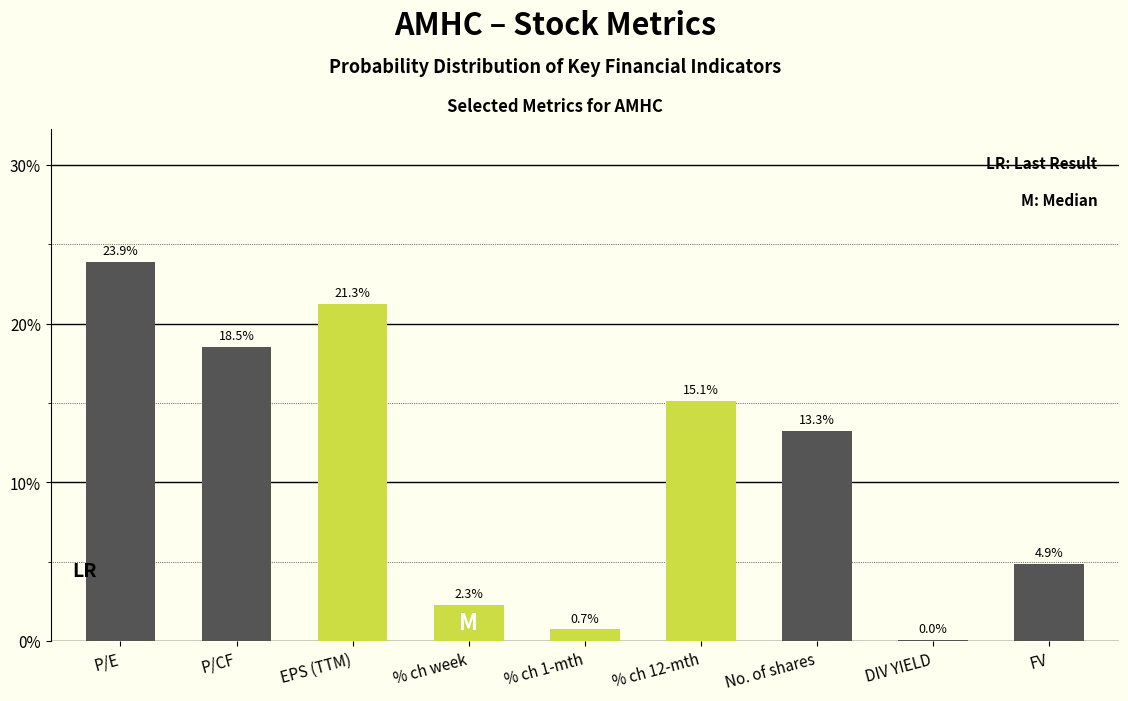

Which category has the highest value across all series?

P/E